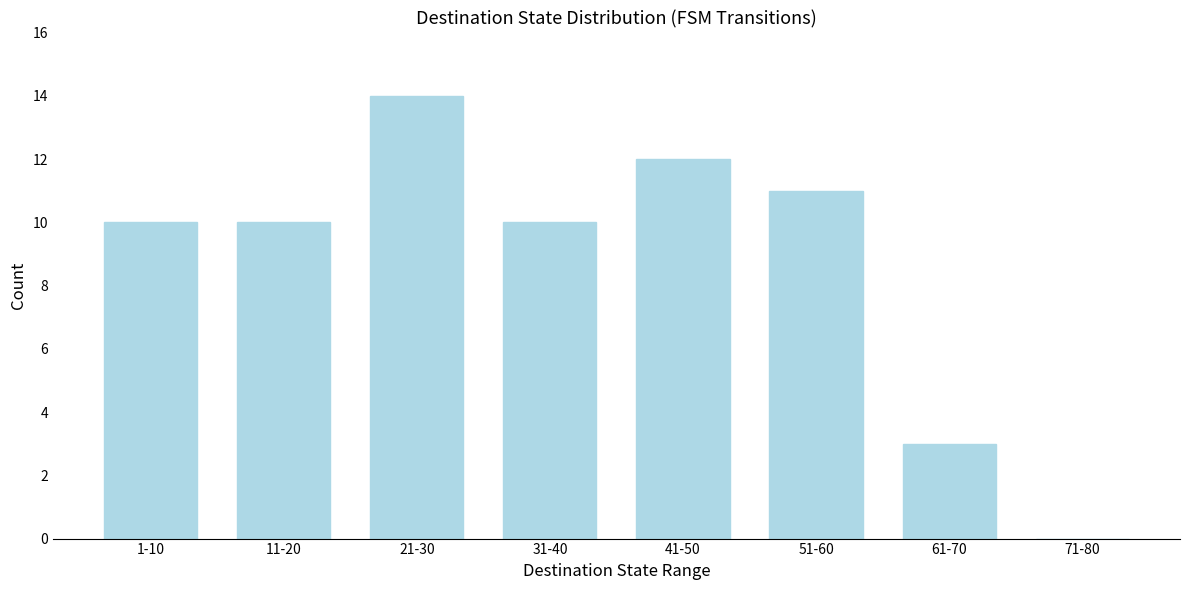

Reading left to right, what are all the values shown in this chart?

1-10=10	11-20=10	21-30=14	31-40=10	41-50=12	51-60=11	61-70=3	71-80=0